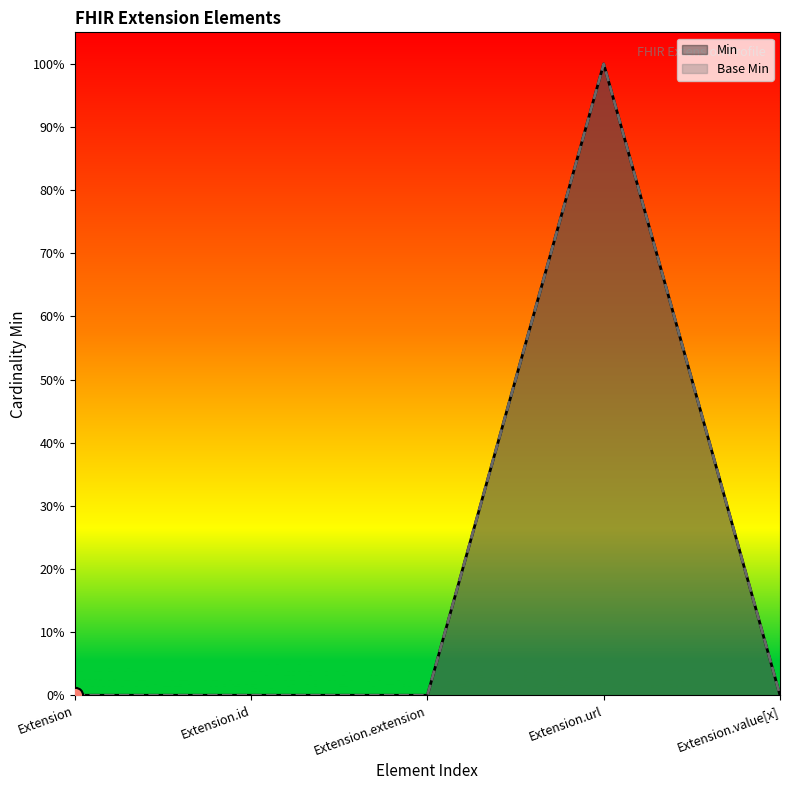

Which series has the largest total across all categories?

Min